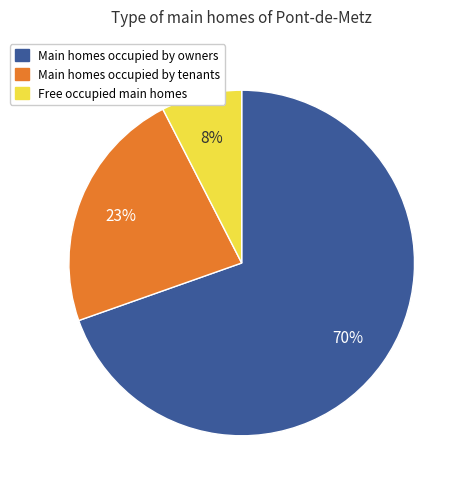

To the nearest percent, what is the average slice percentage?

33%